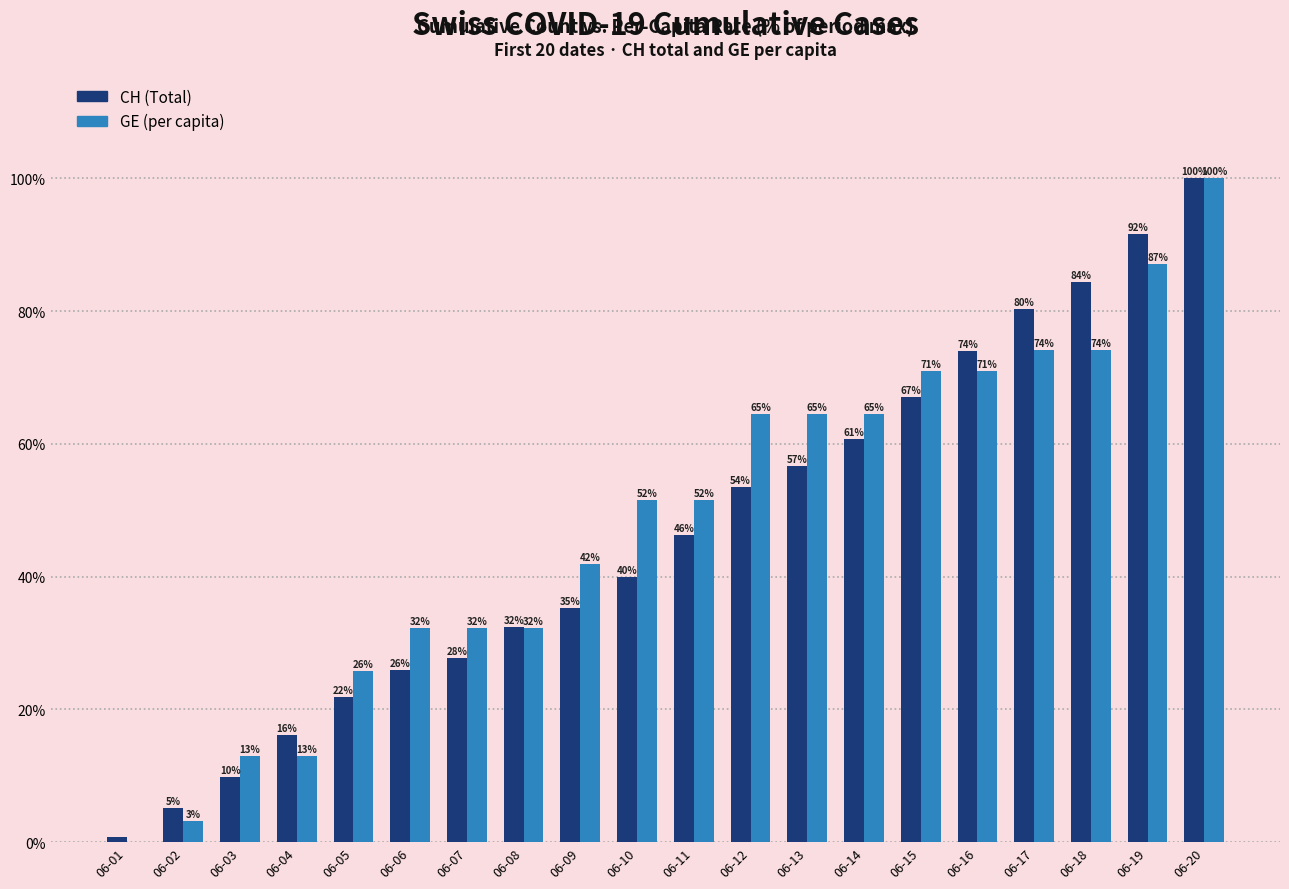

What are all the series names shown in the legend?

CH (Total), GE (per capita)